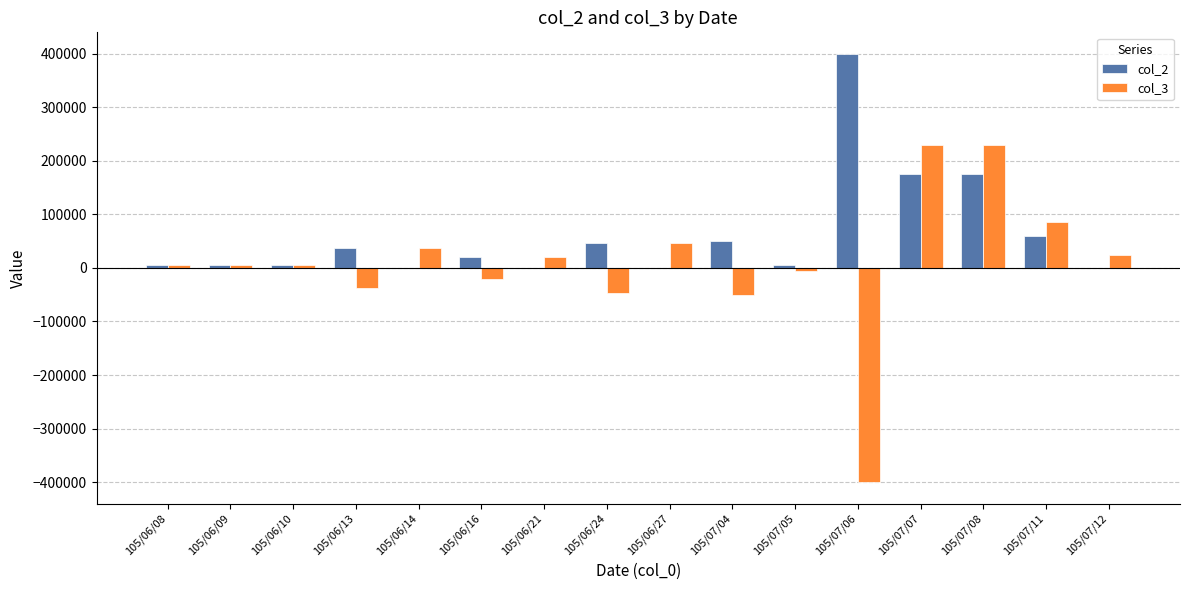

At which label does col_2 reach its peak?

105/07/06